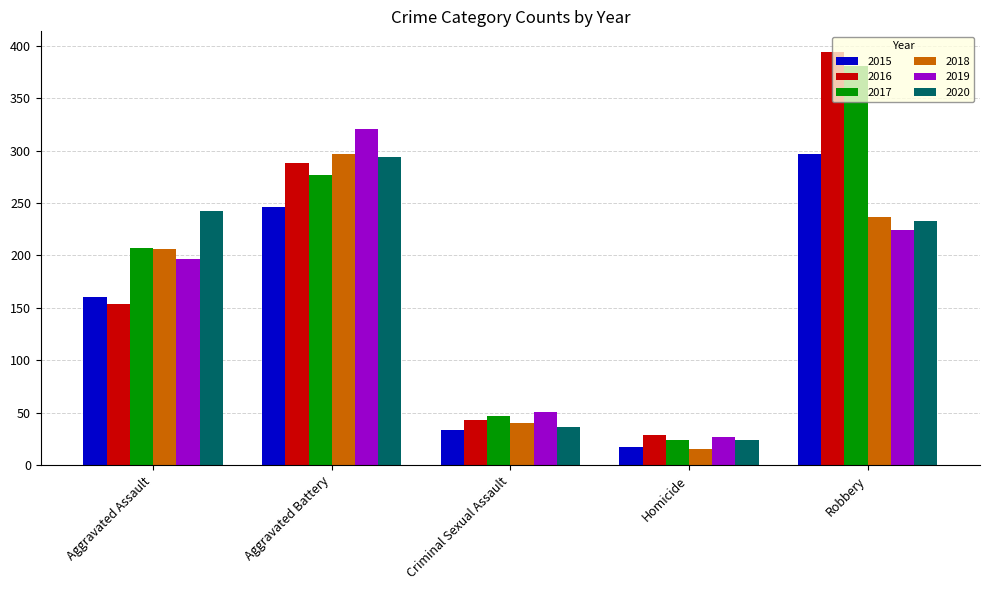

Reading left to right, extract all data points from this chart.

2015: 160	246	34	17	297
2016: 154	288	43	29	394
2017: 207	277	47	24	381
2018: 206	297	40	15	237
2019: 197	321	51	27	224
2020: 242	294	36	24	233